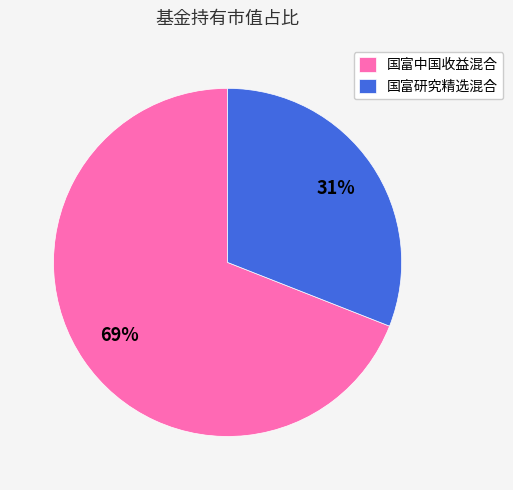

Is the sum of 国富中国收益混合 and 国富研究精选混合 greater than half?

Yes